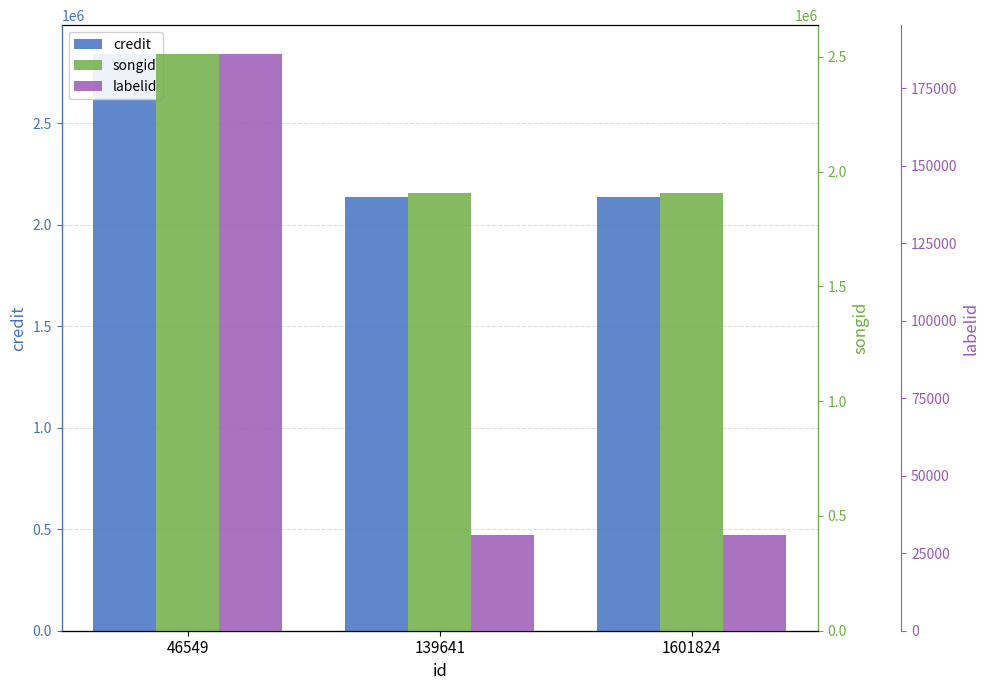

How many data points in songid are above 1905036?

1